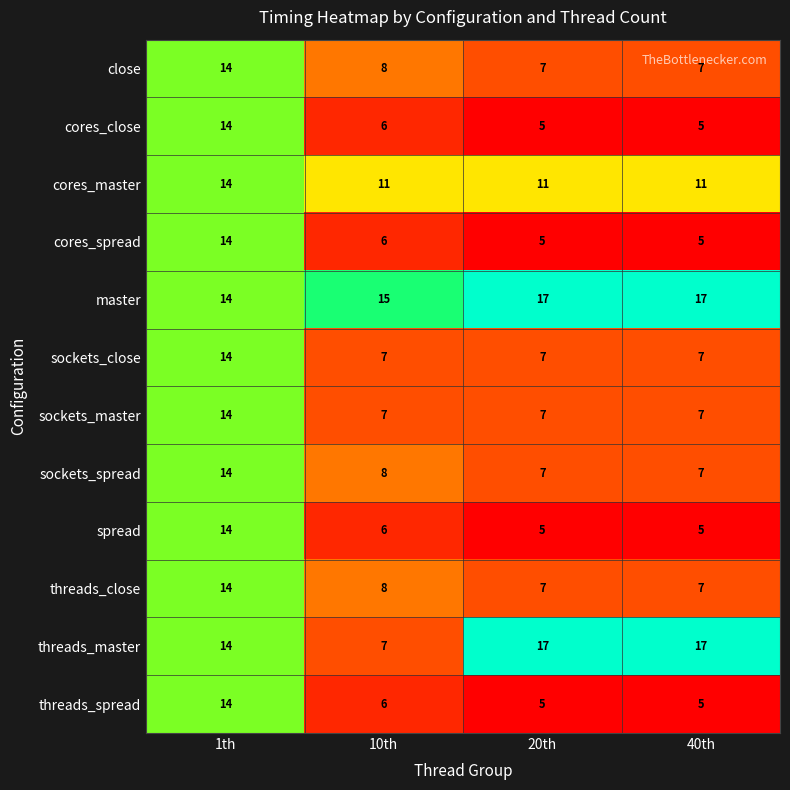

Count the number of data series in this chart.

12